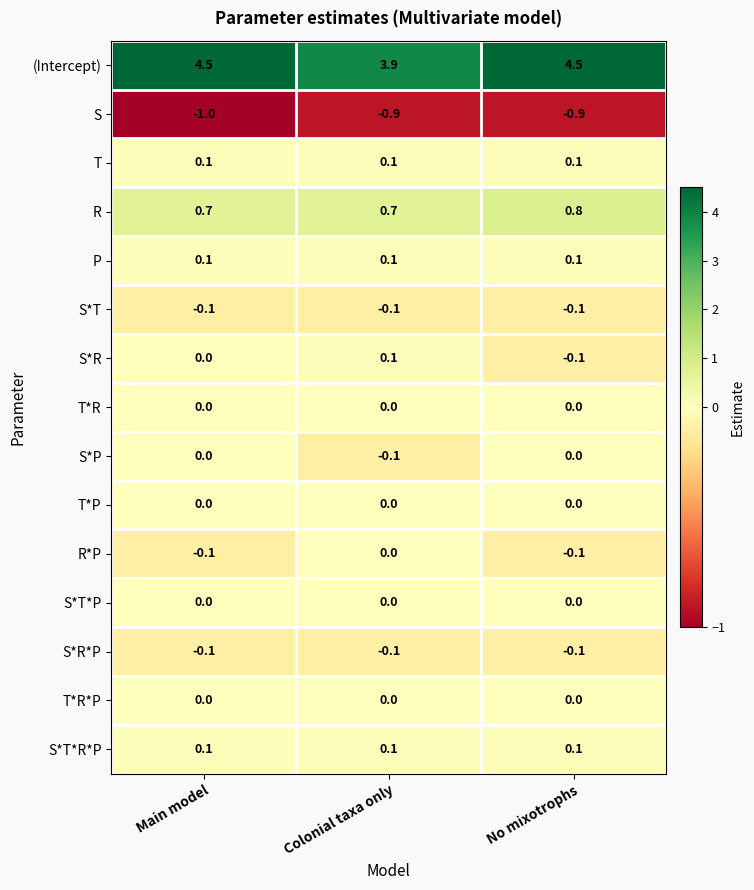

Which category has the lowest value across all series?

Main model